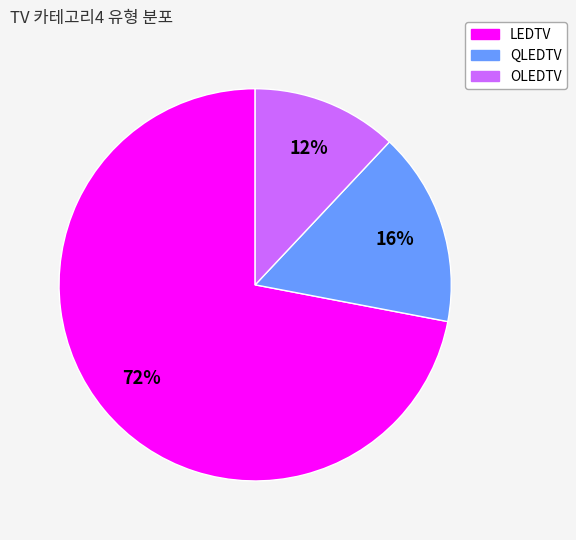

Count the number of slices in the pie.

3